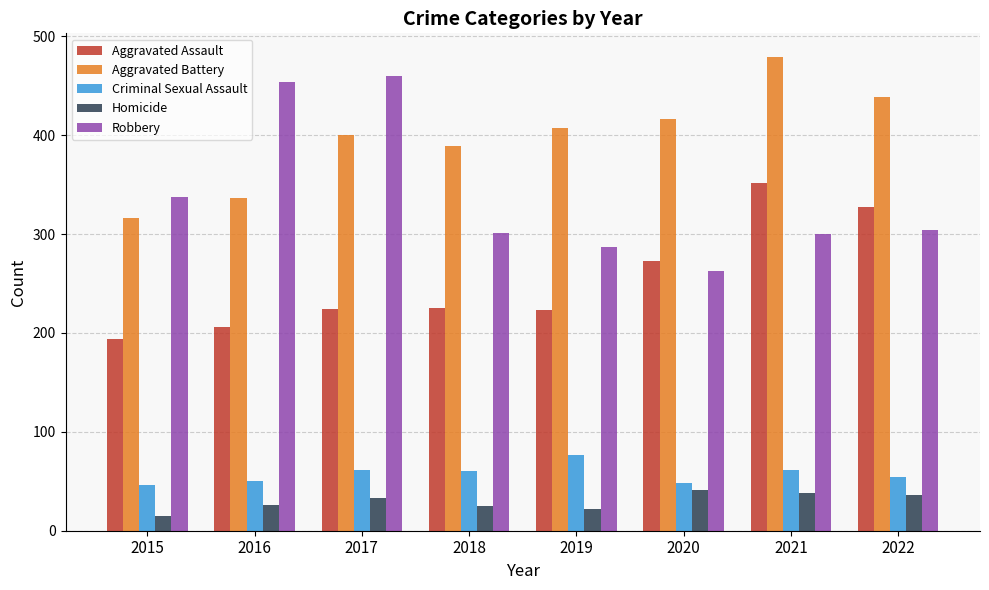

Which series changed the most between 2015 and 2019?

Aggravated Battery